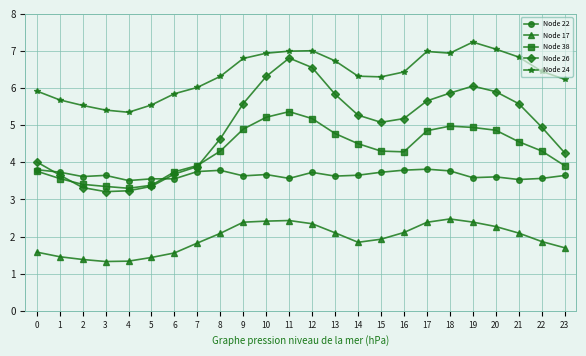

What is the average value of the Node 17 series?

1.9